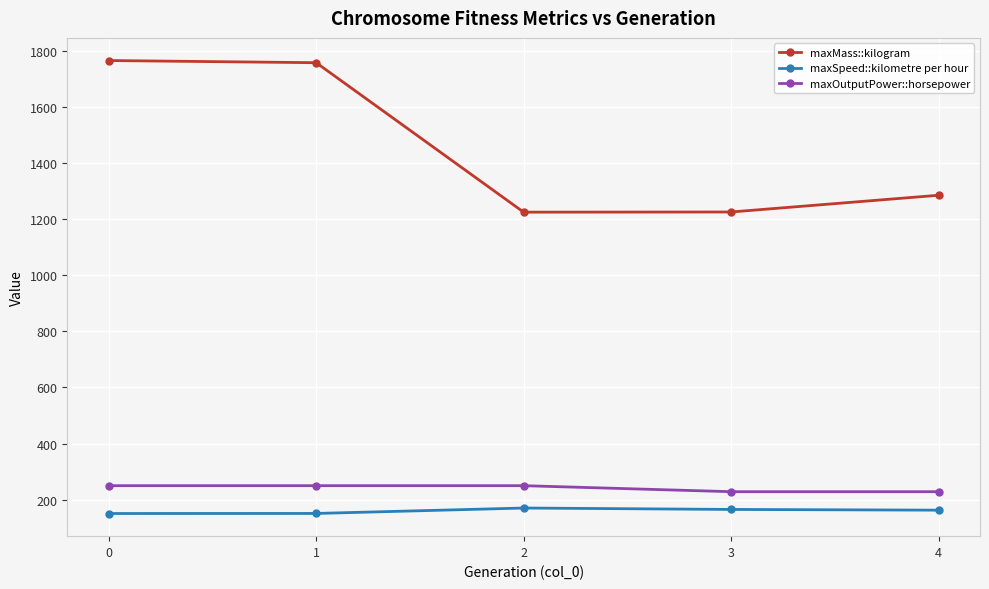

What is the total value across all series at 2?

1644.9